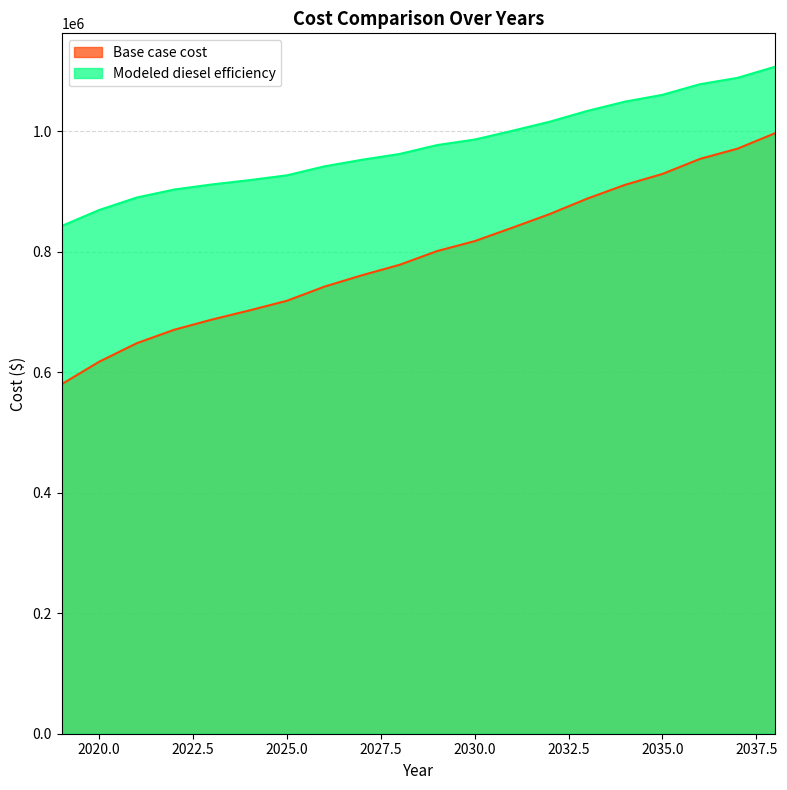

How many data points in Modeled diesel efficiency are above 977116?

10